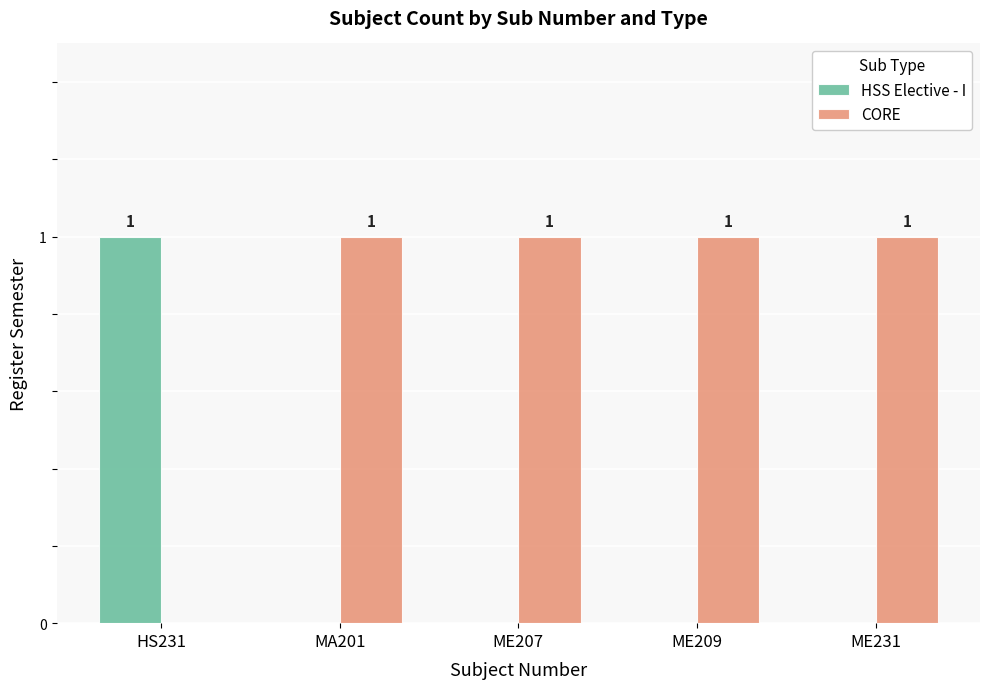

The HSS Elective - I series shows -1 at ME209. True or false?

False